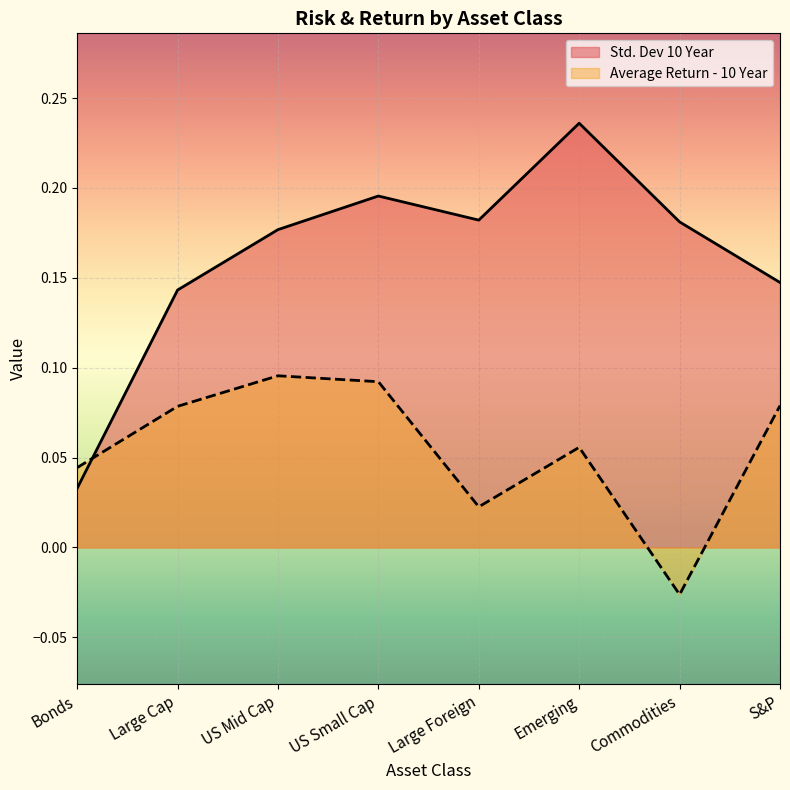

List the labels in order of value, largest first.

Emerging, US Small Cap, Large Foreign, Commodities, US Mid Cap, S&P, Large Cap, Bonds